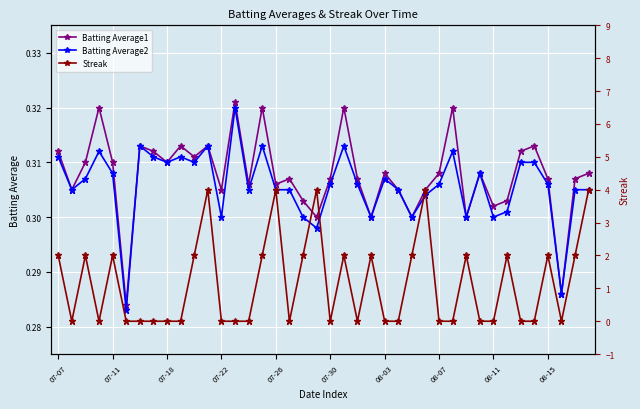

Which series has the largest total across all categories?

Streak